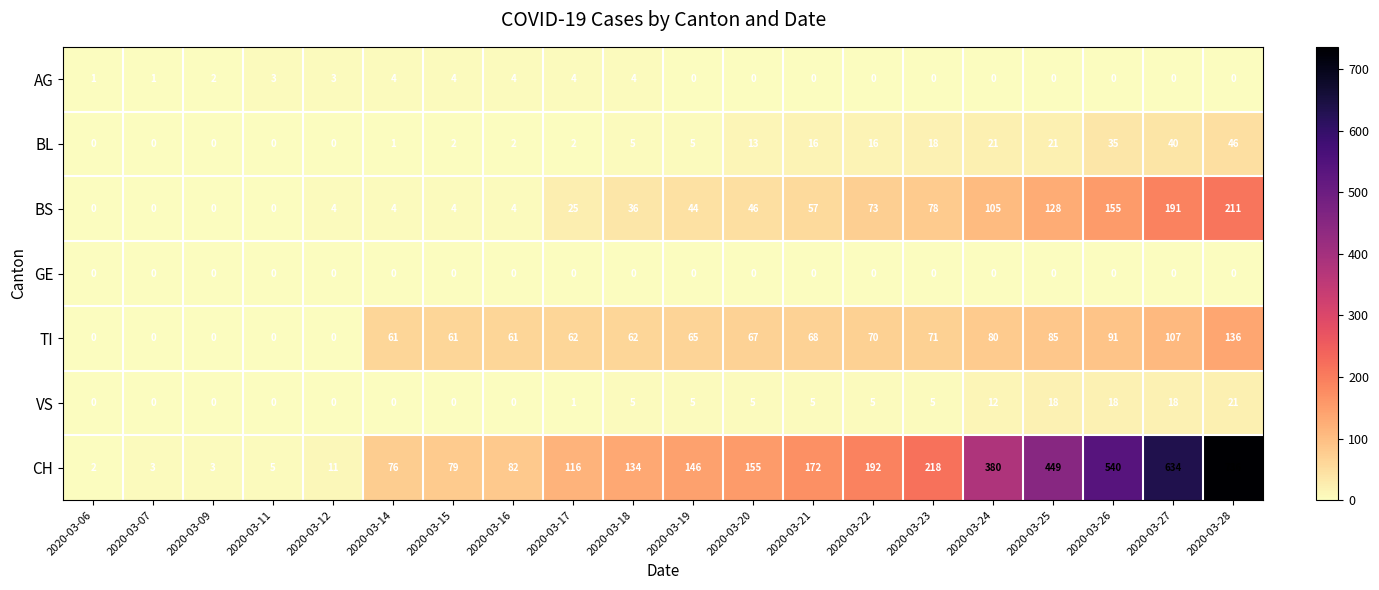

Which series changed the most between 2020-03-14 and 2020-03-16?

CH